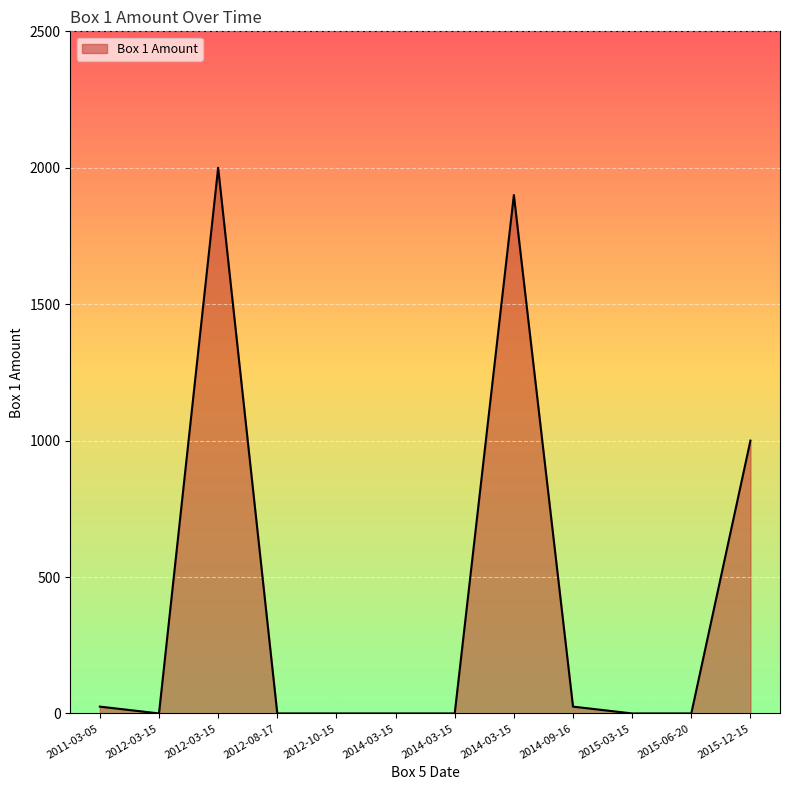

True or false: the data shows 789.3 at 2012-03-15.

False